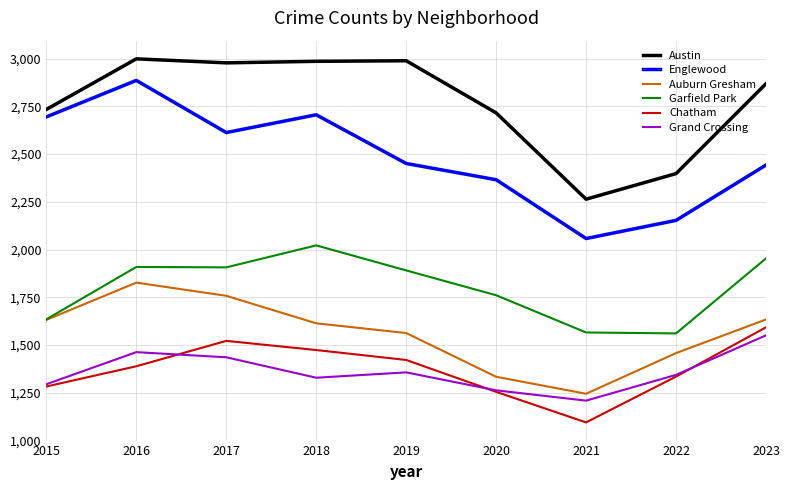

In Auburn Gresham, how many points are lower than both neighbors (excluding endpoints)?

1